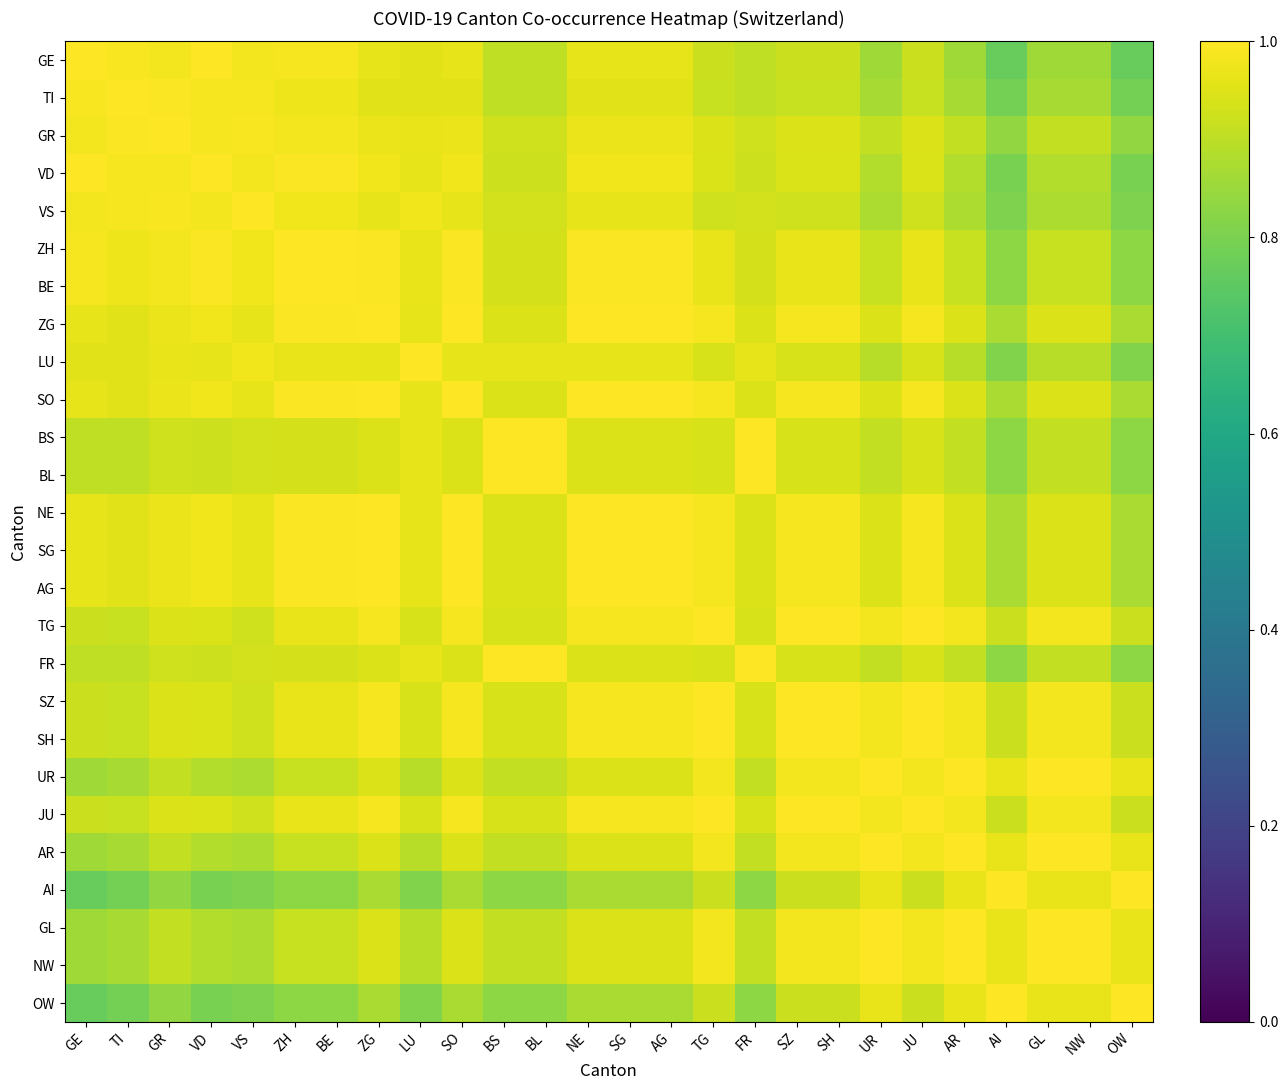

Reading right to left, list all the values displayed in this chart.

GE: OW=0.8	NW=0.9	GL=0.9	AI=0.8	AR=0.9	JU=0.9	UR=0.9	SH=0.9	SZ=0.9	FR=0.9	TG=0.9	AG=1.0	SG=1.0	NE=1.0	BL=0.9	BS=0.9	SO=1.0	LU=1.0	ZG=1.0	BE=1.0	ZH=1.0	VS=1.0	VD=1.0	GR=1.0	TI=1.0	GE=1.0
TI: OW=0.8	NW=0.9	GL=0.9	AI=0.8	AR=0.9	JU=0.9	UR=0.9	SH=0.9	SZ=0.9	FR=0.9	TG=0.9	AG=1.0	SG=1.0	NE=1.0	BL=0.9	BS=0.9	SO=1.0	LU=1.0	ZG=1.0	BE=1.0	ZH=1.0	VS=1.0	VD=1.0	GR=1.0	TI=1.0	GE=1.0
GR: OW=0.8	NW=0.9	GL=0.9	AI=0.8	AR=0.9	JU=0.9	UR=0.9	SH=0.9	SZ=0.9	FR=0.9	TG=0.9	AG=1.0	SG=1.0	NE=1.0	BL=0.9	BS=0.9	SO=1.0	LU=1.0	ZG=1.0	BE=1.0	ZH=1.0	VS=1.0	VD=1.0	GR=1.0	TI=1.0	GE=1.0
VD: OW=0.8	NW=0.9	GL=0.9	AI=0.8	AR=0.9	JU=0.9	UR=0.9	SH=0.9	SZ=0.9	FR=0.9	TG=0.9	AG=1.0	SG=1.0	NE=1.0	BL=0.9	BS=0.9	SO=1.0	LU=1.0	ZG=1.0	BE=1.0	ZH=1.0	VS=1.0	VD=1.0	GR=1.0	TI=1.0	GE=1.0
VS: OW=0.8	NW=0.9	GL=0.9	AI=0.8	AR=0.9	JU=0.9	UR=0.9	SH=0.9	SZ=0.9	FR=0.9	TG=0.9	AG=1.0	SG=1.0	NE=1.0	BL=0.9	BS=0.9	SO=1.0	LU=1.0	ZG=1.0	BE=1.0	ZH=1.0	VS=1.0	VD=1.0	GR=1.0	TI=1.0	GE=1.0
ZH: OW=0.8	NW=0.9	GL=0.9	AI=0.8	AR=0.9	JU=1.0	UR=0.9	SH=1.0	SZ=1.0	FR=0.9	TG=1.0	AG=1.0	SG=1.0	NE=1.0	BL=0.9	BS=0.9	SO=1.0	LU=1.0	ZG=1.0	BE=1.0	ZH=1.0	VS=1.0	VD=1.0	GR=1.0	TI=1.0	GE=1.0
BE: OW=0.8	NW=0.9	GL=0.9	AI=0.8	AR=0.9	JU=1.0	UR=0.9	SH=1.0	SZ=1.0	FR=0.9	TG=1.0	AG=1.0	SG=1.0	NE=1.0	BL=0.9	BS=0.9	SO=1.0	LU=1.0	ZG=1.0	BE=1.0	ZH=1.0	VS=1.0	VD=1.0	GR=1.0	TI=1.0	GE=1.0
ZG: OW=0.9	NW=0.9	GL=0.9	AI=0.9	AR=0.9	JU=1.0	UR=0.9	SH=1.0	SZ=1.0	FR=0.9	TG=1.0	AG=1.0	SG=1.0	NE=1.0	BL=0.9	BS=0.9	SO=1.0	LU=1.0	ZG=1.0	BE=1.0	ZH=1.0	VS=1.0	VD=1.0	GR=1.0	TI=1.0	GE=1.0
LU: OW=0.8	NW=0.9	GL=0.9	AI=0.8	AR=0.9	JU=0.9	UR=0.9	SH=0.9	SZ=0.9	FR=1.0	TG=0.9	AG=1.0	SG=1.0	NE=1.0	BL=1.0	BS=1.0	SO=1.0	LU=1.0	ZG=1.0	BE=1.0	ZH=1.0	VS=1.0	VD=1.0	GR=1.0	TI=1.0	GE=1.0
SO: OW=0.9	NW=0.9	GL=0.9	AI=0.9	AR=0.9	JU=1.0	UR=0.9	SH=1.0	SZ=1.0	FR=0.9	TG=1.0	AG=1.0	SG=1.0	NE=1.0	BL=0.9	BS=0.9	SO=1.0	LU=1.0	ZG=1.0	BE=1.0	ZH=1.0	VS=1.0	VD=1.0	GR=1.0	TI=1.0	GE=1.0
BS: OW=0.8	NW=0.9	GL=0.9	AI=0.8	AR=0.9	JU=0.9	UR=0.9	SH=0.9	SZ=0.9	FR=1.0	TG=0.9	AG=0.9	SG=0.9	NE=0.9	BL=1.0	BS=1.0	SO=0.9	LU=1.0	ZG=0.9	BE=0.9	ZH=0.9	VS=0.9	VD=0.9	GR=0.9	TI=0.9	GE=0.9
BL: OW=0.8	NW=0.9	GL=0.9	AI=0.8	AR=0.9	JU=0.9	UR=0.9	SH=0.9	SZ=0.9	FR=1.0	TG=0.9	AG=0.9	SG=0.9	NE=0.9	BL=1.0	BS=1.0	SO=0.9	LU=1.0	ZG=0.9	BE=0.9	ZH=0.9	VS=0.9	VD=0.9	GR=0.9	TI=0.9	GE=0.9
NE: OW=0.9	NW=0.9	GL=0.9	AI=0.9	AR=0.9	JU=1.0	UR=0.9	SH=1.0	SZ=1.0	FR=0.9	TG=1.0	AG=1.0	SG=1.0	NE=1.0	BL=0.9	BS=0.9	SO=1.0	LU=1.0	ZG=1.0	BE=1.0	ZH=1.0	VS=1.0	VD=1.0	GR=1.0	TI=1.0	GE=1.0
SG: OW=0.9	NW=0.9	GL=0.9	AI=0.9	AR=0.9	JU=1.0	UR=0.9	SH=1.0	SZ=1.0	FR=0.9	TG=1.0	AG=1.0	SG=1.0	NE=1.0	BL=0.9	BS=0.9	SO=1.0	LU=1.0	ZG=1.0	BE=1.0	ZH=1.0	VS=1.0	VD=1.0	GR=1.0	TI=1.0	GE=1.0
AG: OW=0.9	NW=0.9	GL=0.9	AI=0.9	AR=0.9	JU=1.0	UR=0.9	SH=1.0	SZ=1.0	FR=0.9	TG=1.0	AG=1.0	SG=1.0	NE=1.0	BL=0.9	BS=0.9	SO=1.0	LU=1.0	ZG=1.0	BE=1.0	ZH=1.0	VS=1.0	VD=1.0	GR=1.0	TI=1.0	GE=1.0
TG: OW=0.9	NW=1.0	GL=1.0	AI=0.9	AR=1.0	JU=1.0	UR=1.0	SH=1.0	SZ=1.0	FR=0.9	TG=1.0	AG=1.0	SG=1.0	NE=1.0	BL=0.9	BS=0.9	SO=1.0	LU=0.9	ZG=1.0	BE=1.0	ZH=1.0	VS=0.9	VD=0.9	GR=0.9	TI=0.9	GE=0.9
FR: OW=0.8	NW=0.9	GL=0.9	AI=0.8	AR=0.9	JU=0.9	UR=0.9	SH=0.9	SZ=0.9	FR=1.0	TG=0.9	AG=0.9	SG=0.9	NE=0.9	BL=1.0	BS=1.0	SO=0.9	LU=1.0	ZG=0.9	BE=0.9	ZH=0.9	VS=0.9	VD=0.9	GR=0.9	TI=0.9	GE=0.9
SZ: OW=0.9	NW=1.0	GL=1.0	AI=0.9	AR=1.0	JU=1.0	UR=1.0	SH=1.0	SZ=1.0	FR=0.9	TG=1.0	AG=1.0	SG=1.0	NE=1.0	BL=0.9	BS=0.9	SO=1.0	LU=0.9	ZG=1.0	BE=1.0	ZH=1.0	VS=0.9	VD=0.9	GR=0.9	TI=0.9	GE=0.9
SH: OW=0.9	NW=1.0	GL=1.0	AI=0.9	AR=1.0	JU=1.0	UR=1.0	SH=1.0	SZ=1.0	FR=0.9	TG=1.0	AG=1.0	SG=1.0	NE=1.0	BL=0.9	BS=0.9	SO=1.0	LU=0.9	ZG=1.0	BE=1.0	ZH=1.0	VS=0.9	VD=0.9	GR=0.9	TI=0.9	GE=0.9
UR: OW=1.0	NW=1.0	GL=1.0	AI=1.0	AR=1.0	JU=1.0	UR=1.0	SH=1.0	SZ=1.0	FR=0.9	TG=1.0	AG=0.9	SG=0.9	NE=0.9	BL=0.9	BS=0.9	SO=0.9	LU=0.9	ZG=0.9	BE=0.9	ZH=0.9	VS=0.9	VD=0.9	GR=0.9	TI=0.9	GE=0.9
JU: OW=0.9	NW=1.0	GL=1.0	AI=0.9	AR=1.0	JU=1.0	UR=1.0	SH=1.0	SZ=1.0	FR=0.9	TG=1.0	AG=1.0	SG=1.0	NE=1.0	BL=0.9	BS=0.9	SO=1.0	LU=0.9	ZG=1.0	BE=1.0	ZH=1.0	VS=0.9	VD=0.9	GR=0.9	TI=0.9	GE=0.9
AR: OW=1.0	NW=1.0	GL=1.0	AI=1.0	AR=1.0	JU=1.0	UR=1.0	SH=1.0	SZ=1.0	FR=0.9	TG=1.0	AG=0.9	SG=0.9	NE=0.9	BL=0.9	BS=0.9	SO=0.9	LU=0.9	ZG=0.9	BE=0.9	ZH=0.9	VS=0.9	VD=0.9	GR=0.9	TI=0.9	GE=0.9
AI: OW=1.0	NW=1.0	GL=1.0	AI=1.0	AR=1.0	JU=0.9	UR=1.0	SH=0.9	SZ=0.9	FR=0.8	TG=0.9	AG=0.9	SG=0.9	NE=0.9	BL=0.8	BS=0.8	SO=0.9	LU=0.8	ZG=0.9	BE=0.8	ZH=0.8	VS=0.8	VD=0.8	GR=0.8	TI=0.8	GE=0.8
GL: OW=1.0	NW=1.0	GL=1.0	AI=1.0	AR=1.0	JU=1.0	UR=1.0	SH=1.0	SZ=1.0	FR=0.9	TG=1.0	AG=0.9	SG=0.9	NE=0.9	BL=0.9	BS=0.9	SO=0.9	LU=0.9	ZG=0.9	BE=0.9	ZH=0.9	VS=0.9	VD=0.9	GR=0.9	TI=0.9	GE=0.9
NW: OW=1.0	NW=1.0	GL=1.0	AI=1.0	AR=1.0	JU=1.0	UR=1.0	SH=1.0	SZ=1.0	FR=0.9	TG=1.0	AG=0.9	SG=0.9	NE=0.9	BL=0.9	BS=0.9	SO=0.9	LU=0.9	ZG=0.9	BE=0.9	ZH=0.9	VS=0.9	VD=0.9	GR=0.9	TI=0.9	GE=0.9
OW: OW=1.0	NW=1.0	GL=1.0	AI=1.0	AR=1.0	JU=0.9	UR=1.0	SH=0.9	SZ=0.9	FR=0.8	TG=0.9	AG=0.9	SG=0.9	NE=0.9	BL=0.8	BS=0.8	SO=0.9	LU=0.8	ZG=0.9	BE=0.8	ZH=0.8	VS=0.8	VD=0.8	GR=0.8	TI=0.8	GE=0.8